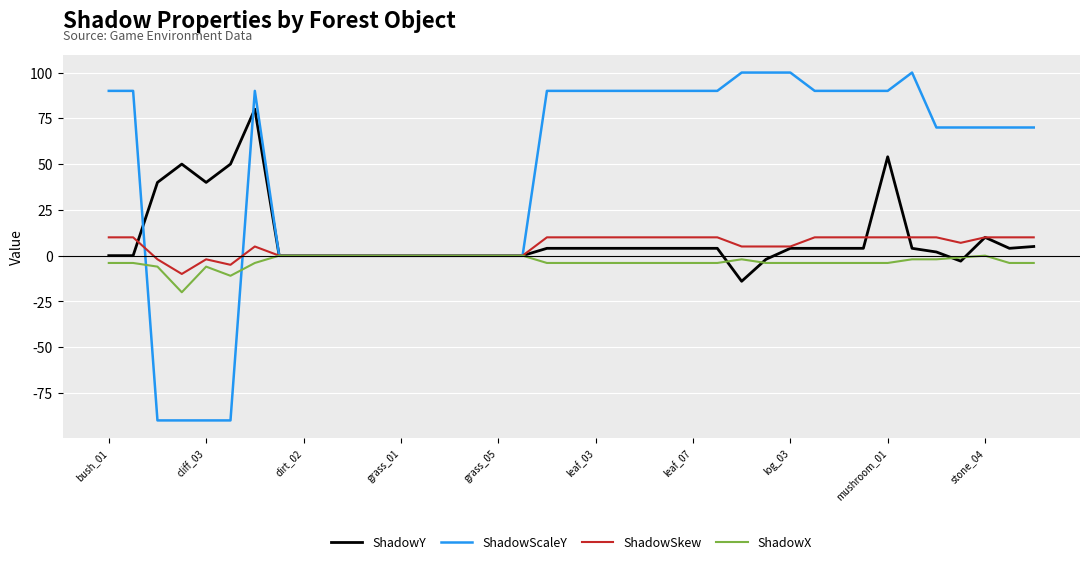

Which series has the largest total across all categories?

ShadowScaleY